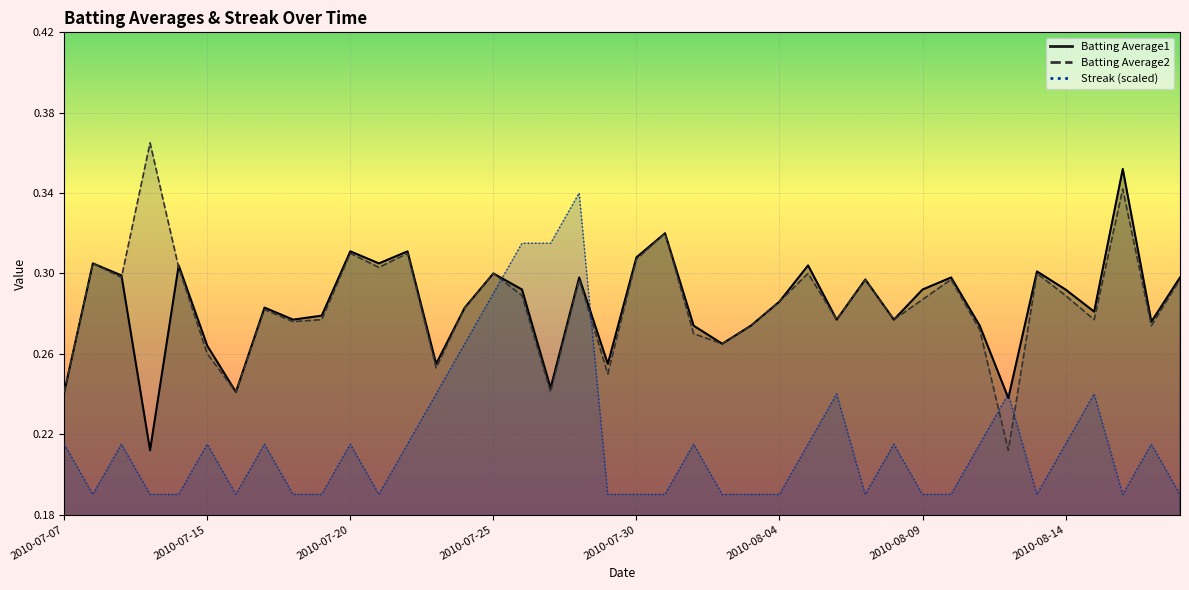

Which series ends up on top after the final intersection of Batting Average2 and Streak?

Batting Average2